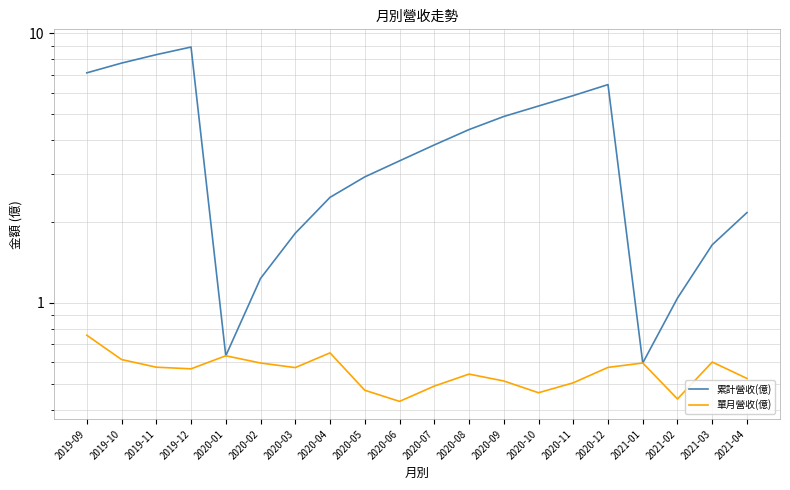

Is it true that 累計營收(億) equals 7.8 at 2019-10?

True